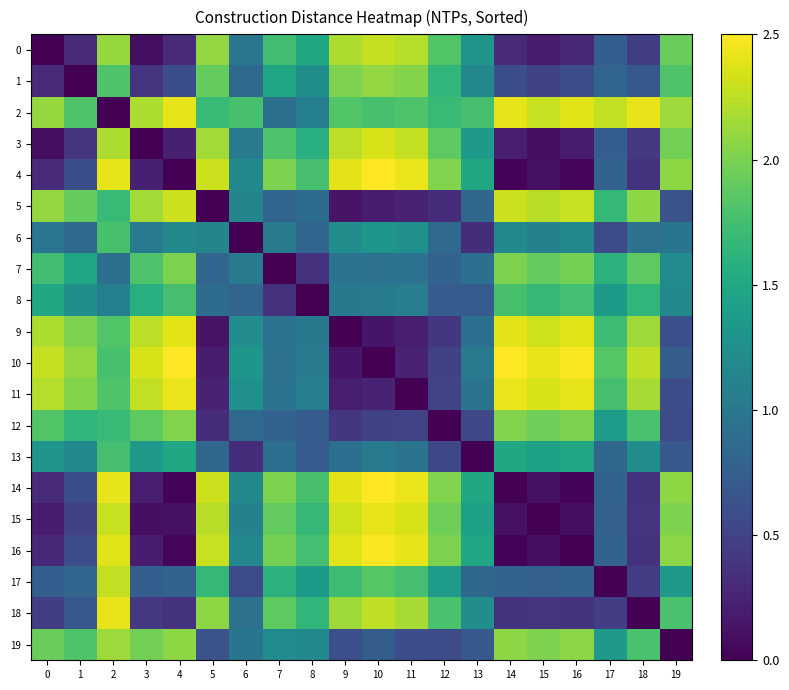

At how many categories does at least one series exceed 1?

20